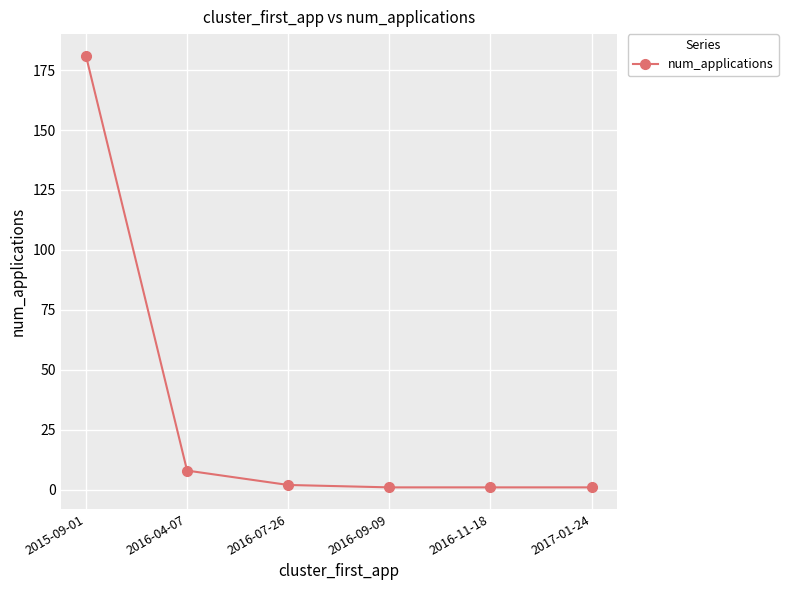

True or false: the data has more than 1 interior local peaks.

False